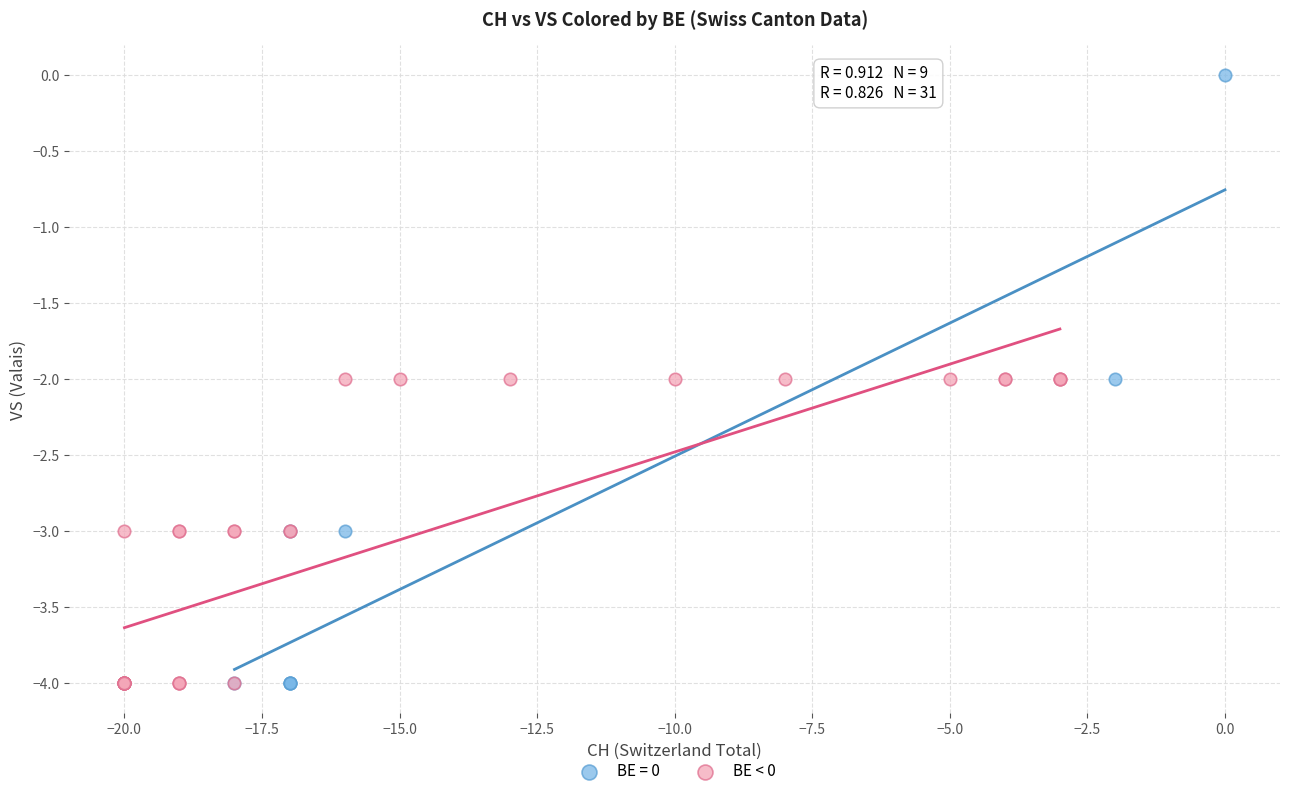

Which series has the largest Y range (max minus min)?

BE = 0